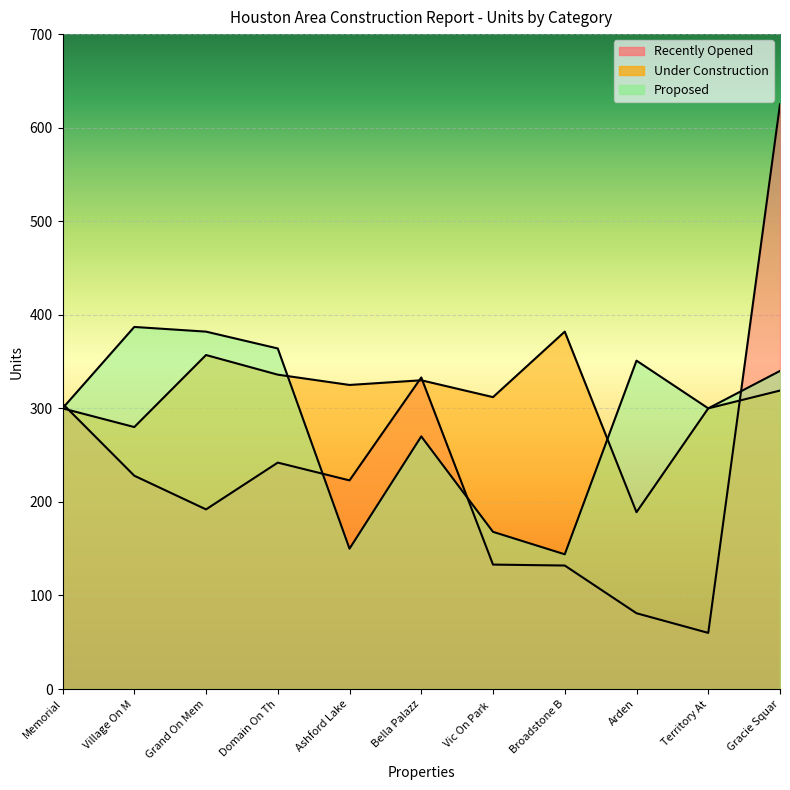

Where do Proposed and Under Construction first cross each other?

Domain On Th and Ashford Lake